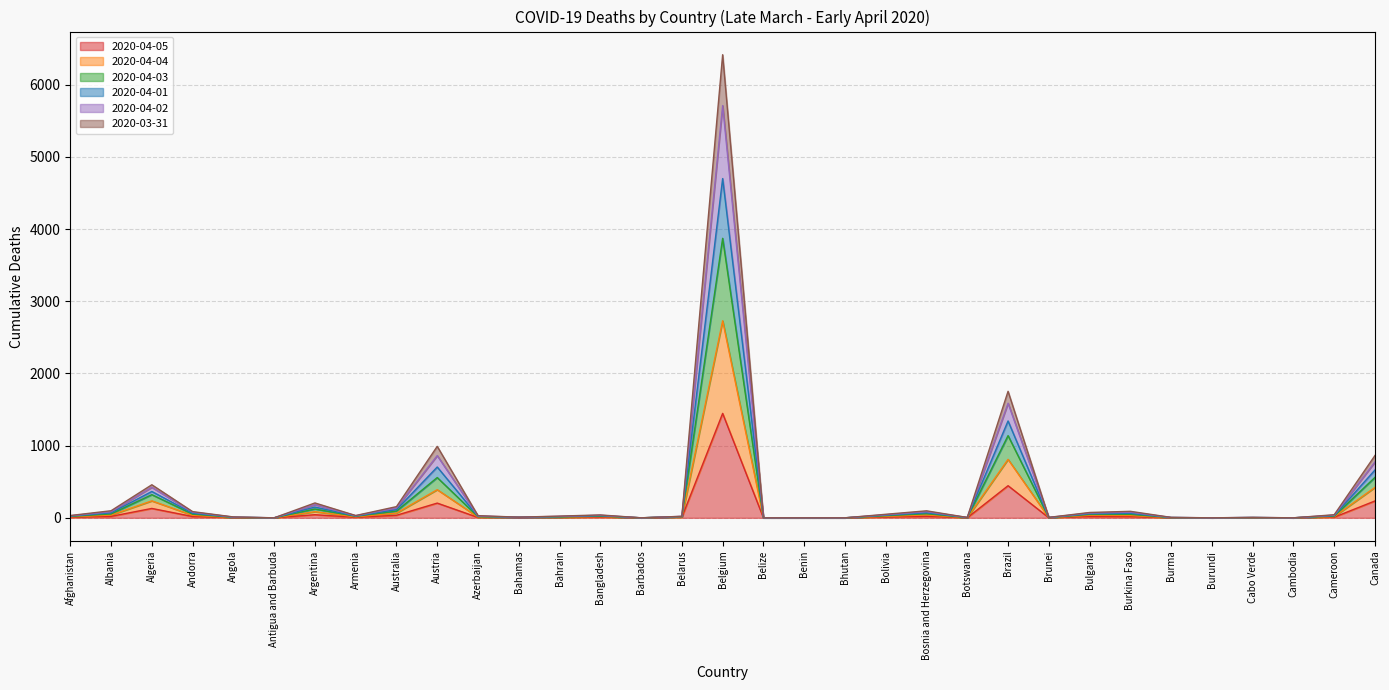

Is it true that 2020-04-02 equals 85 at Albania?

False